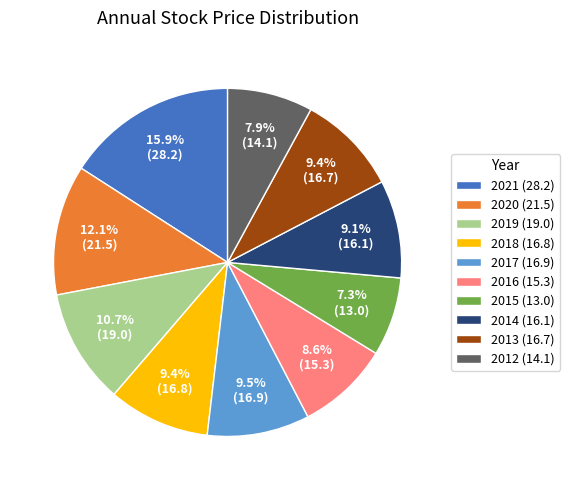

What percentage is the 2014 slice, to the nearest percent?

9%